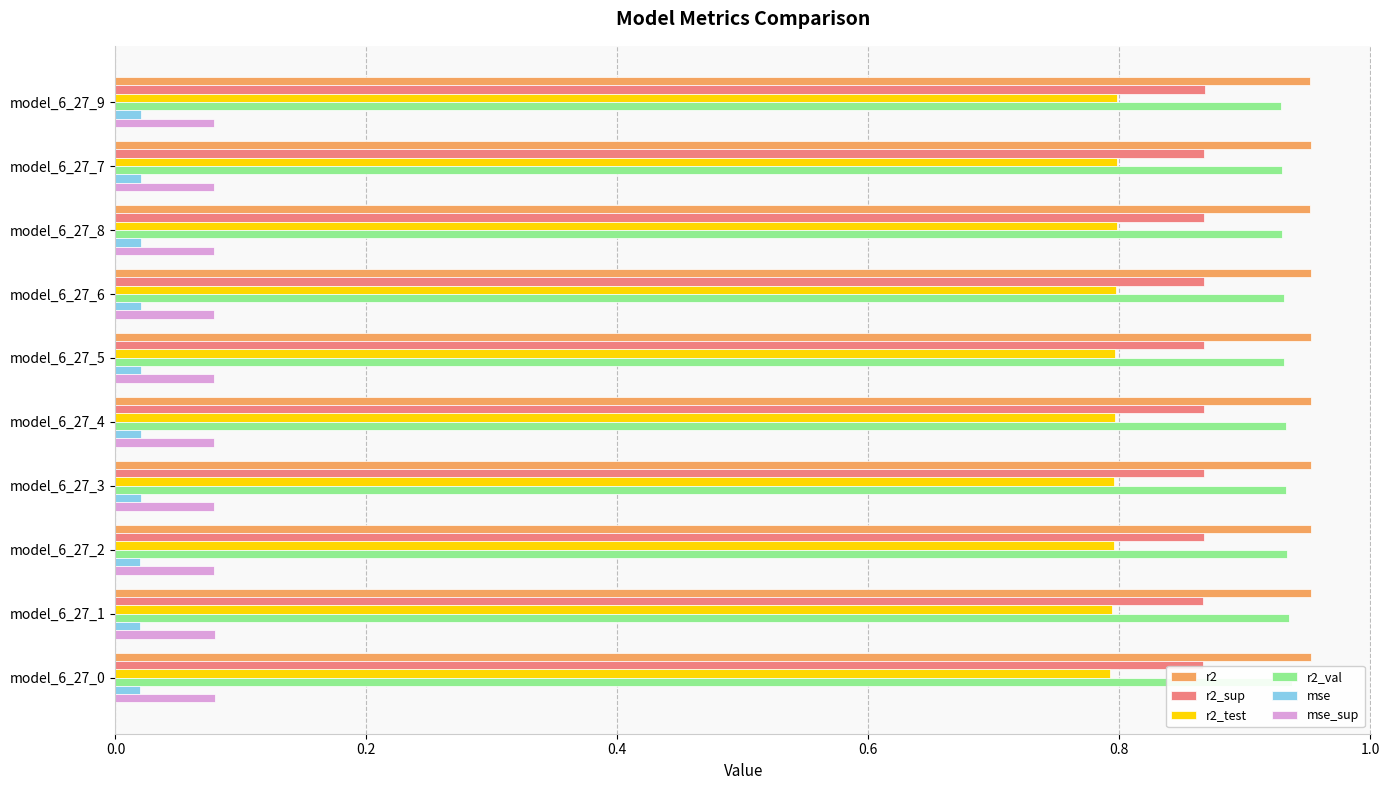

Is it true that mse_sup equals 0.1 at model_6_27_9?

True